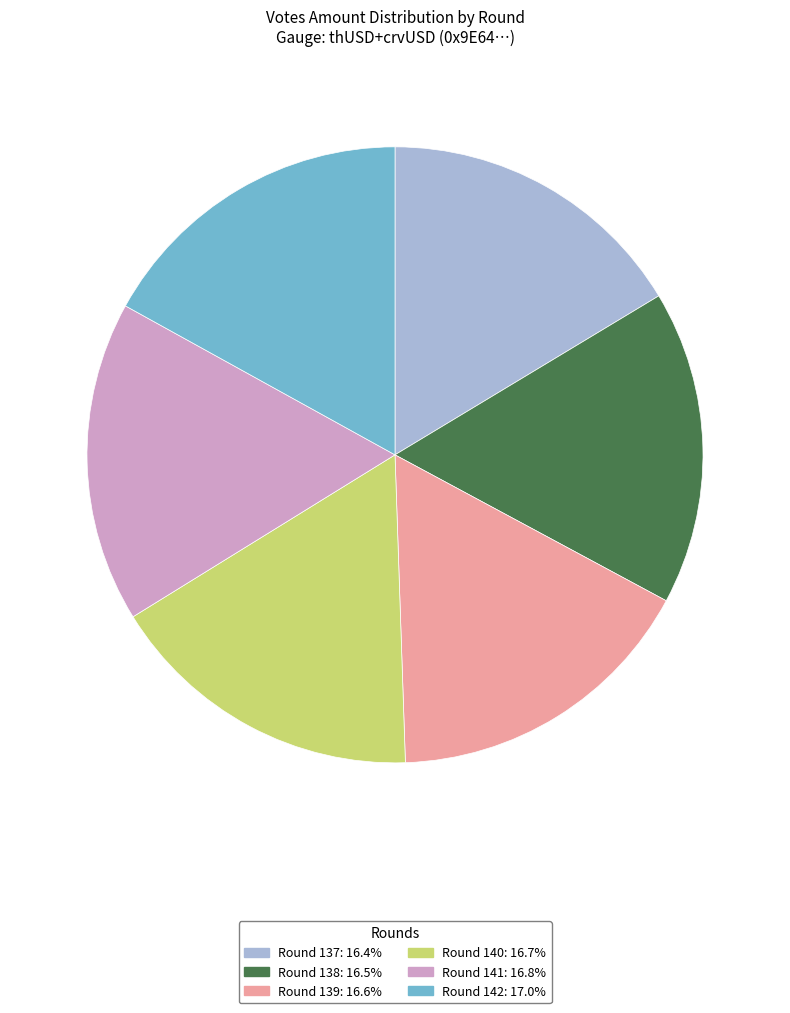

Does Round 141 represent more than half of the total?

No